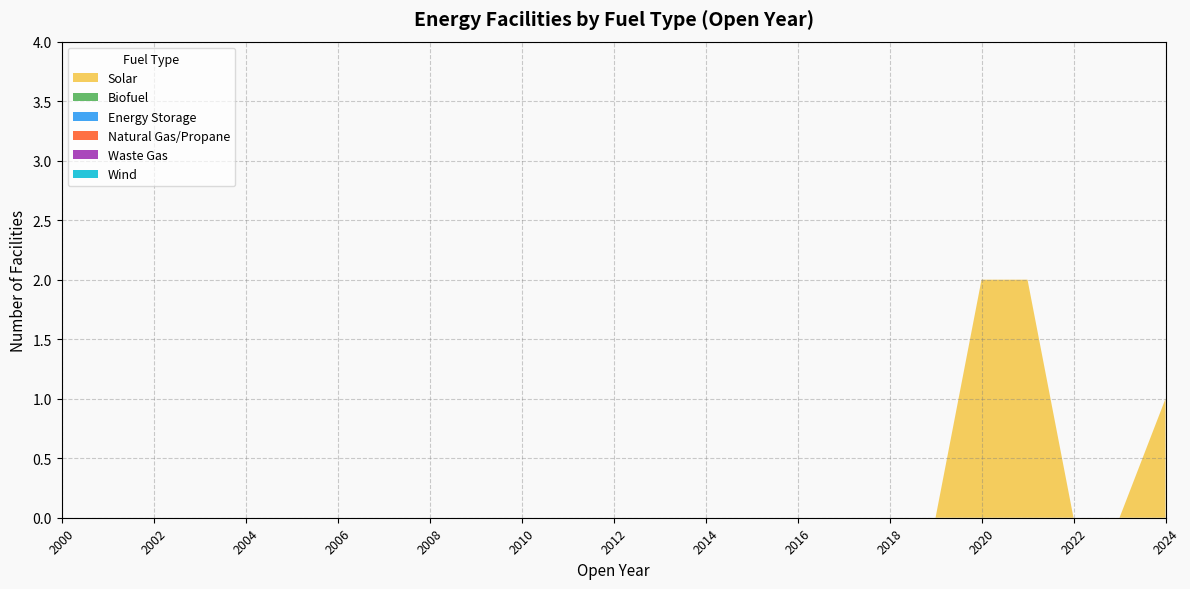

Reading right to left, transcribe all the data shown in this chart.

Solar: 2024=1	2023=0	2022=0	2021=2	2020=2	2019=0	2018=0	2017=0	2016=0	2015=0	2014=0	2013=0	2012=0	2011=0	2010=0	2009=0	2008=0	2007=0	2006=0	2005=0	2004=0	2003=0	2002=0	2001=0	2000=0
Biofuel: 2024=0	2023=0	2022=0	2021=0	2020=0	2019=0	2018=0	2017=0	2016=0	2015=0	2014=0	2013=0	2012=0	2011=0	2010=0	2009=0	2008=0	2007=0	2006=0	2005=0	2004=0	2003=0	2002=0	2001=0	2000=0
Energy Storage: 2024=0	2023=0	2022=0	2021=0	2020=0	2019=0	2018=0	2017=0	2016=0	2015=0	2014=0	2013=0	2012=0	2011=0	2010=0	2009=0	2008=0	2007=0	2006=0	2005=0	2004=0	2003=0	2002=0	2001=0	2000=0
Natural Gas/Propane: 2024=0	2023=0	2022=0	2021=0	2020=0	2019=0	2018=0	2017=0	2016=0	2015=0	2014=0	2013=0	2012=0	2011=0	2010=0	2009=0	2008=0	2007=0	2006=0	2005=0	2004=0	2003=0	2002=0	2001=0	2000=0
Waste Gas: 2024=0	2023=0	2022=0	2021=0	2020=0	2019=0	2018=0	2017=0	2016=0	2015=0	2014=0	2013=0	2012=0	2011=0	2010=0	2009=0	2008=0	2007=0	2006=0	2005=0	2004=0	2003=0	2002=0	2001=0	2000=0
Wind: 2024=0	2023=0	2022=0	2021=0	2020=0	2019=0	2018=0	2017=0	2016=0	2015=0	2014=0	2013=0	2012=0	2011=0	2010=0	2009=0	2008=0	2007=0	2006=0	2005=0	2004=0	2003=0	2002=0	2001=0	2000=0